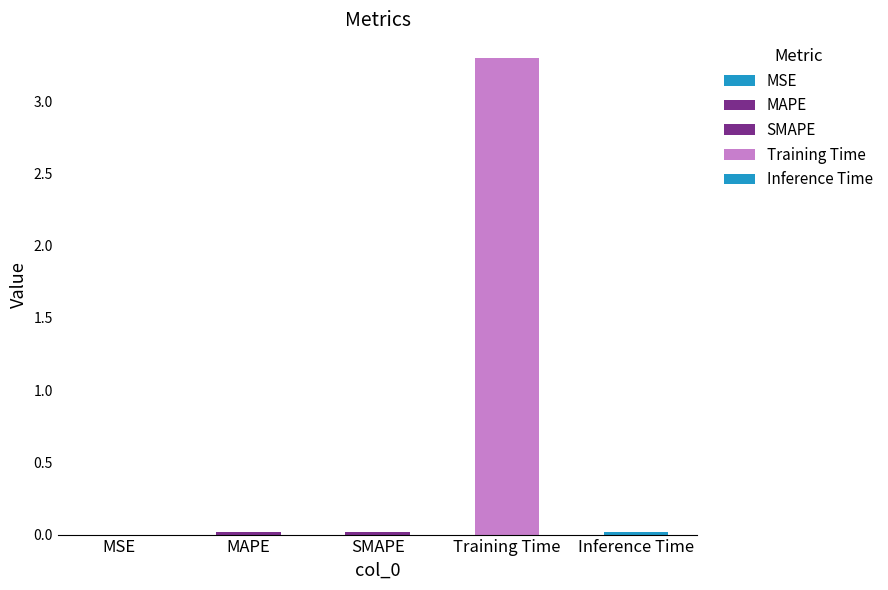

List the labels in order of value, largest first.

Training Time, MAPE, SMAPE, Inference Time, MSE